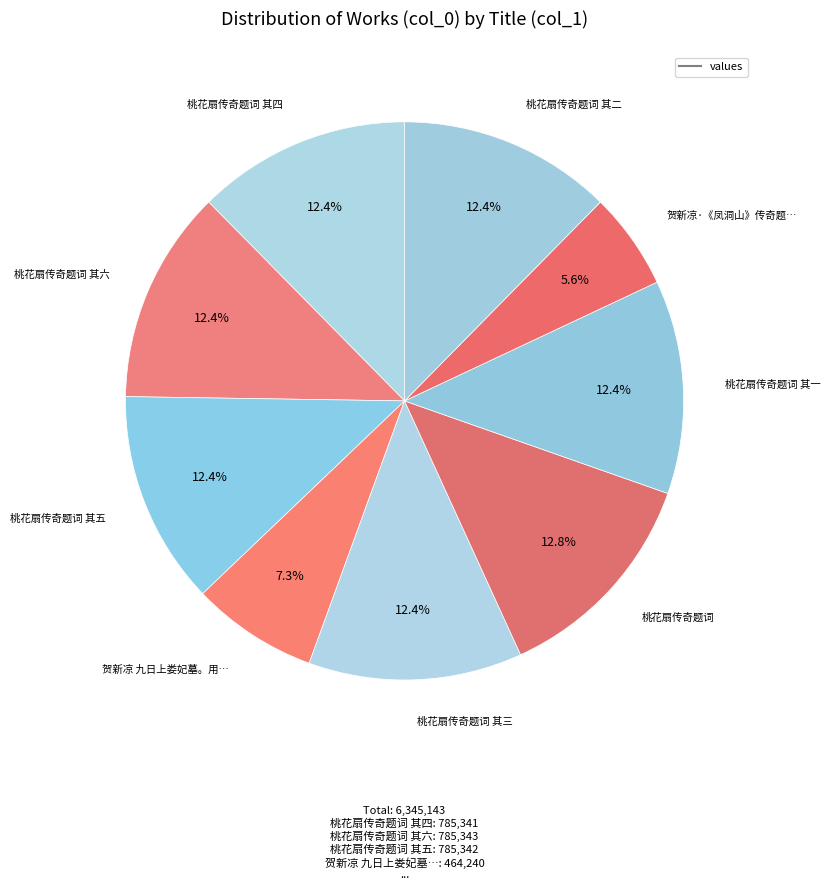

Rank the categories by value from lowest to highest.

贺新凉·《凤洞山》传奇题词, 贺新凉 九日上娄妃墓。用藏园一片石传奇题后韵, 桃花扇传奇题词 其一, 桃花扇传奇题词 其二, 桃花扇传奇题词 其三, 桃花扇传奇题词 其四, 桃花扇传奇题词 其五, 桃花扇传奇题词 其六, 桃花扇传奇题词